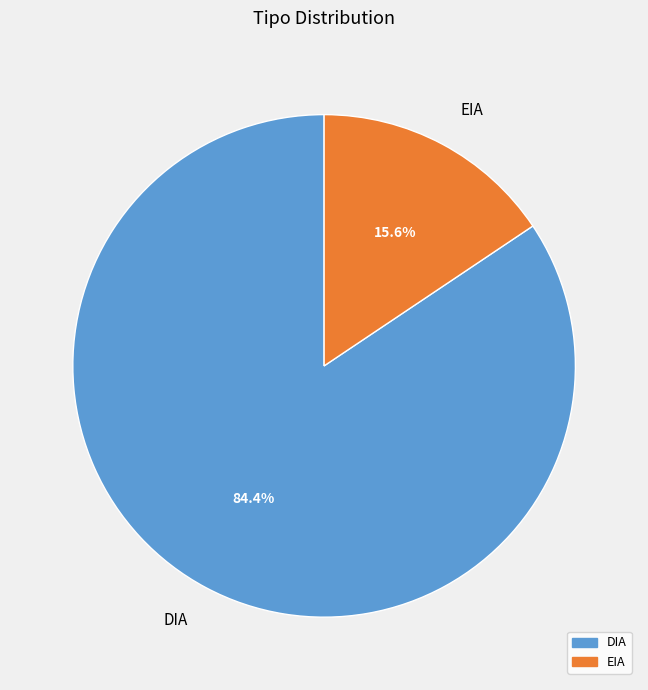

To the nearest percent, what is the average slice percentage?

50%